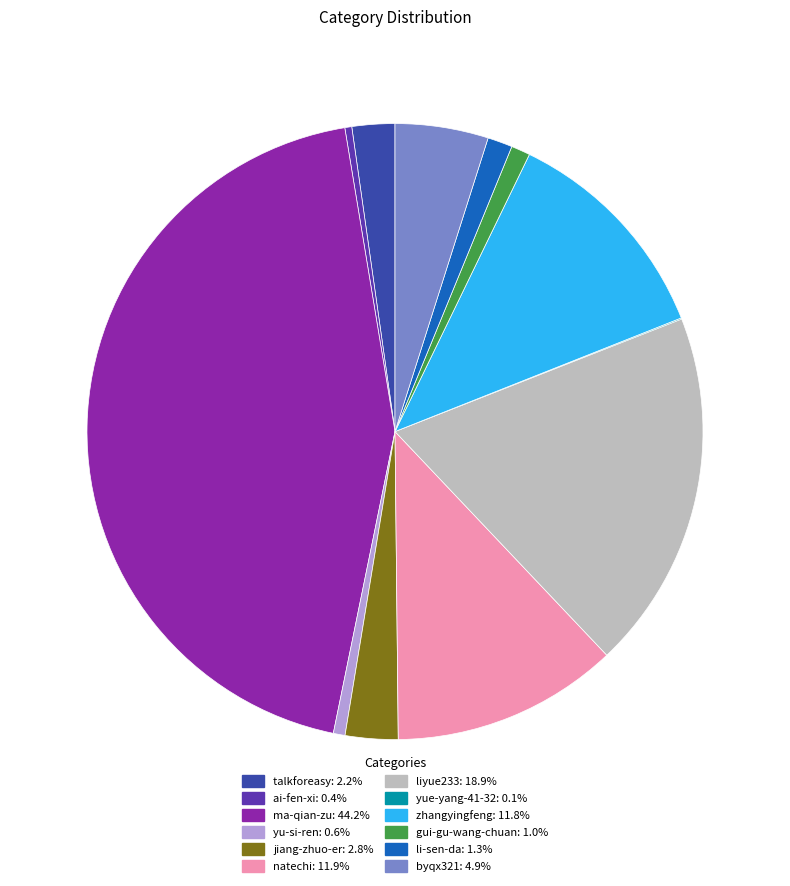

The ai-fen-xi slice represents 0% of the pie. True or false?

True